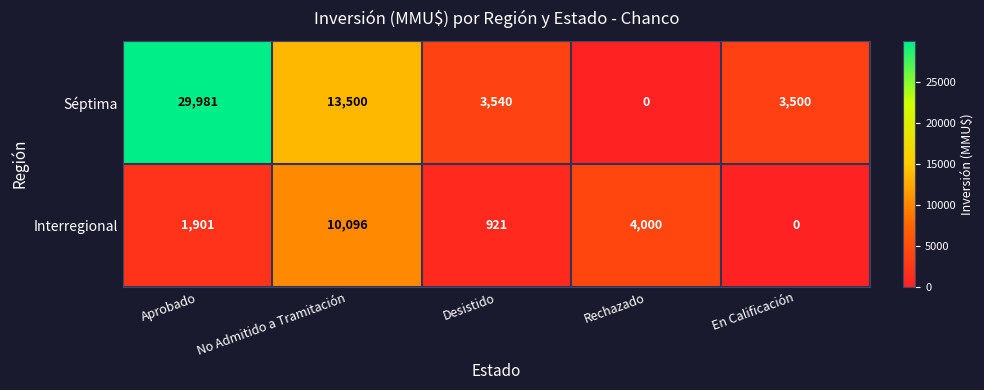

Reading left to right, list all the values displayed in this chart.

Séptima: Aprobado=29981	No Admitido a Tramitación=13500	Desistido=3540	Rechazado=0	En Calificación=3500
Interregional: Aprobado=1901	No Admitido a Tramitación=10096	Desistido=921	Rechazado=4000	En Calificación=0